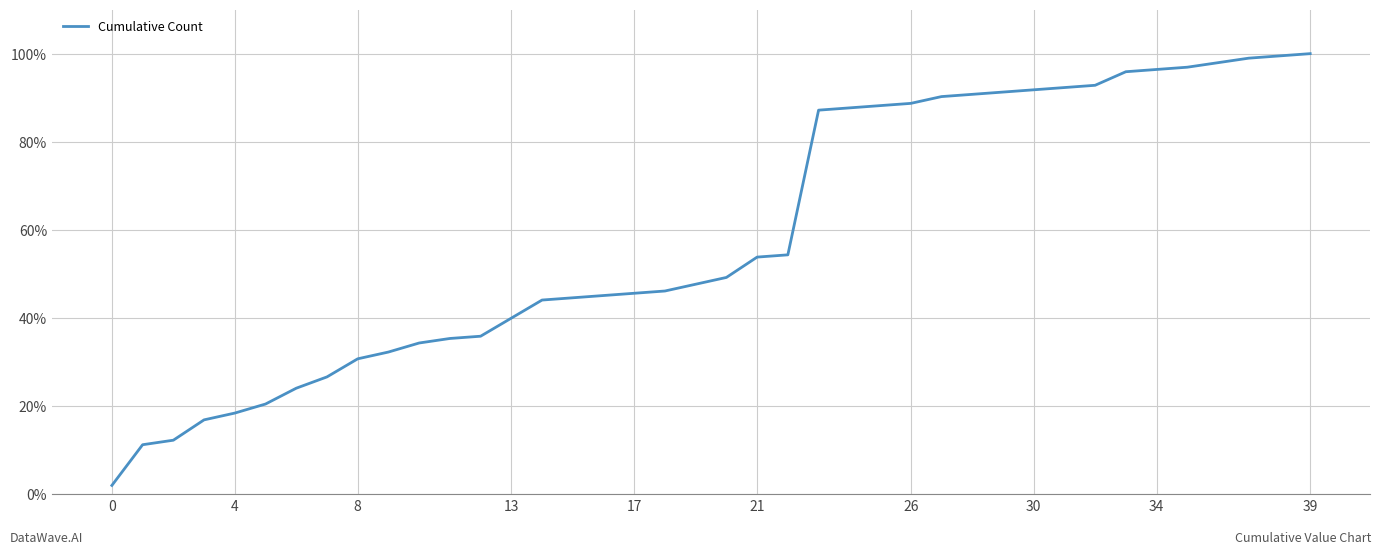

Does the chart have visible grid lines?

Yes